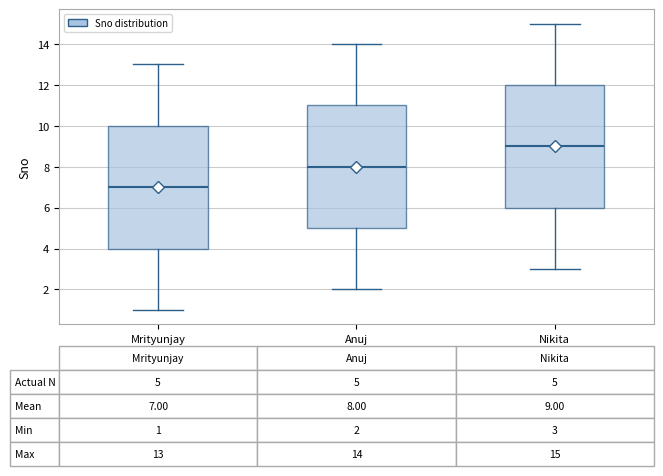

Which box's median line is the lowest?

Mrityunjay